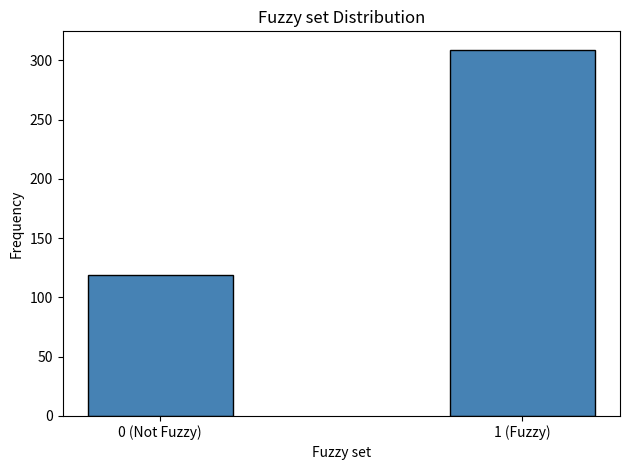

Reading left to right, extract all data points from this chart.

119	309